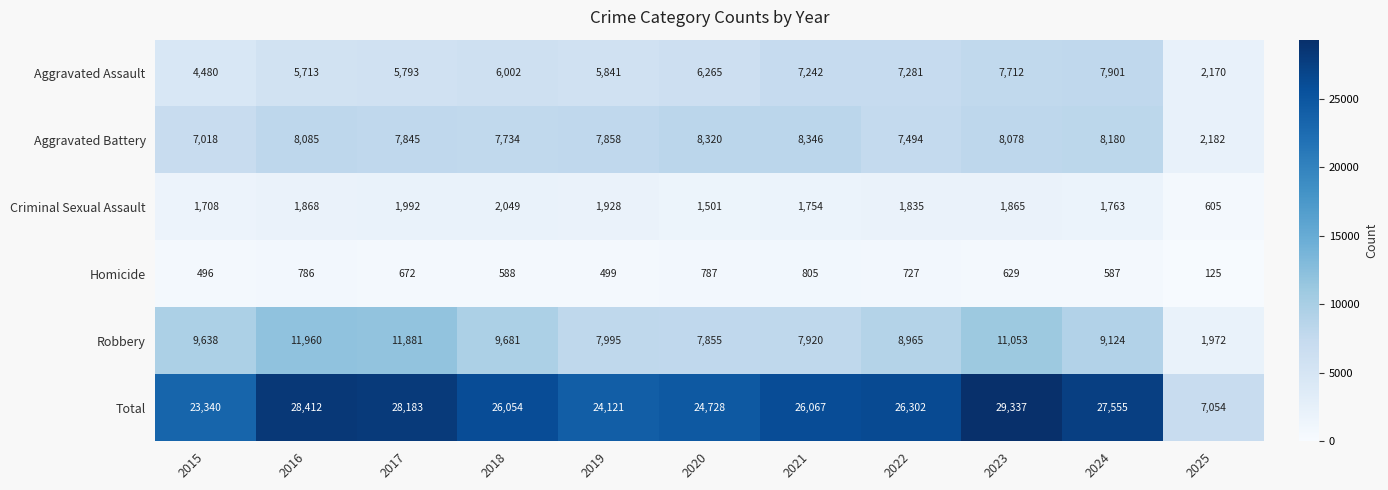

What is the average value of the Aggravated Assault series?

6036